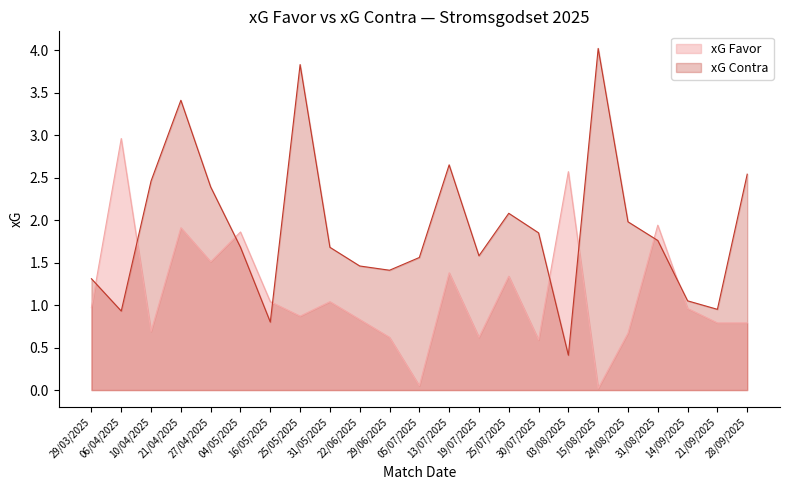

The value of xG Favor at 19/07/2025 is 0.6. True or false?

True